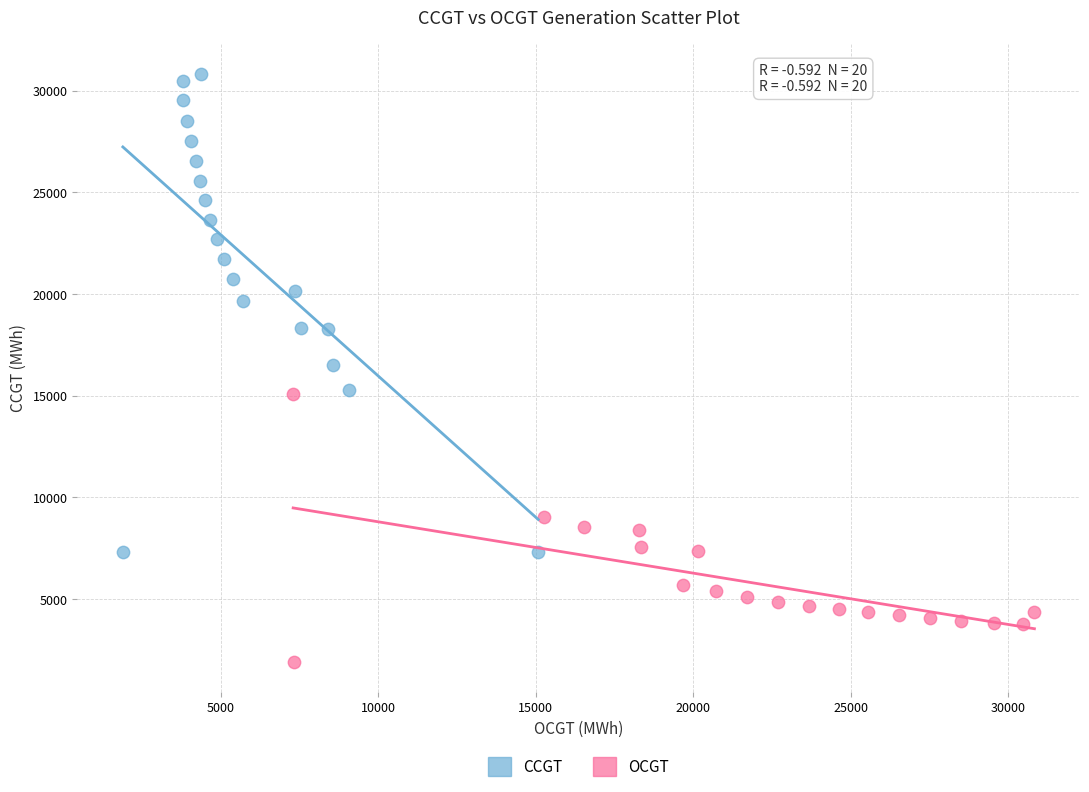

Which series has the widest spread of Y values?

CCGT